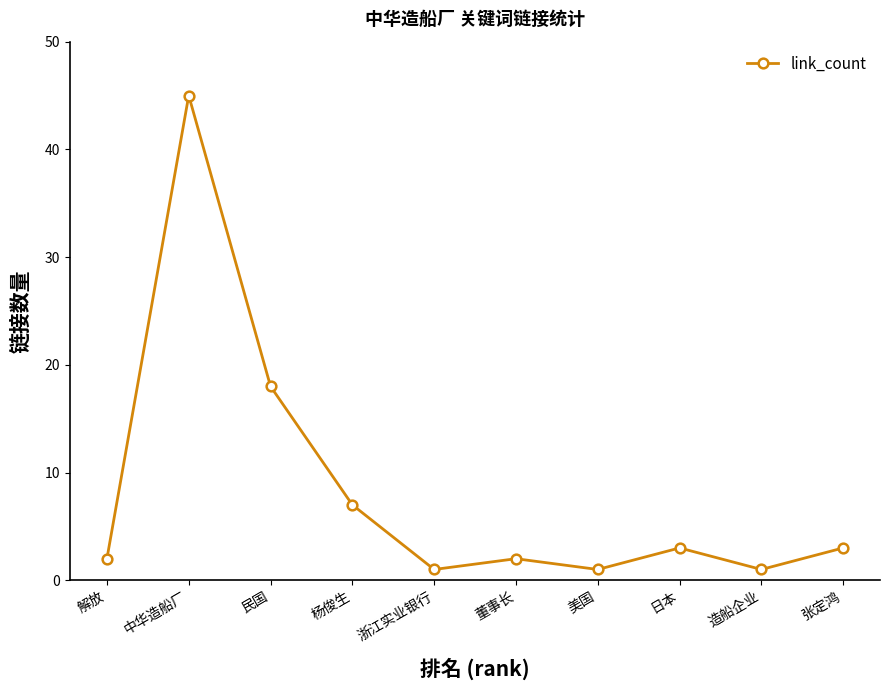

How many data points are less than 3?

5